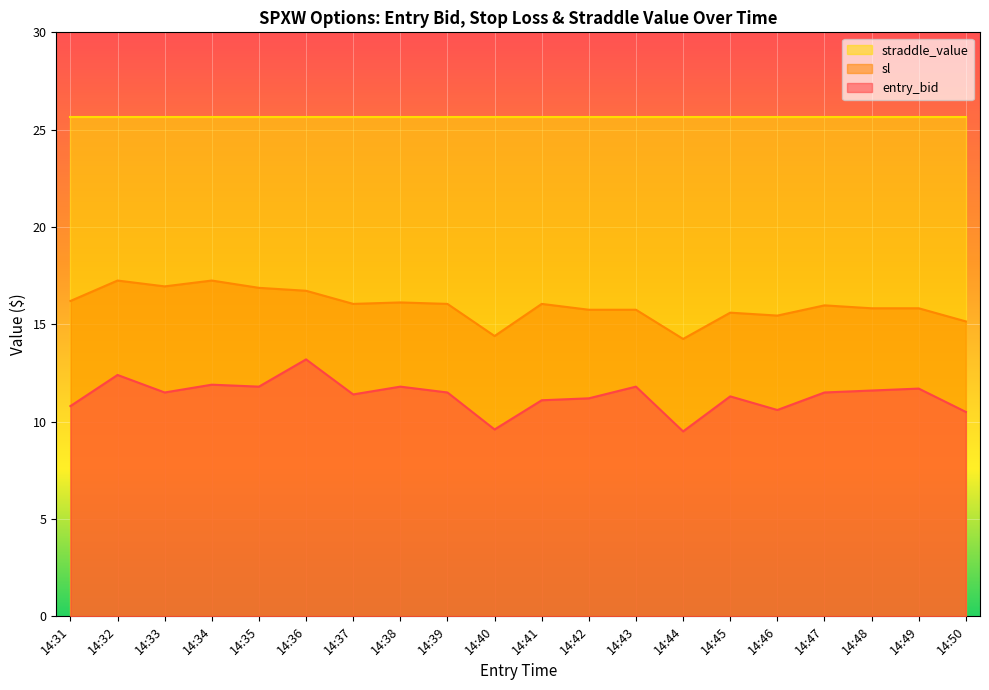

Rank the series by their maximum value, from highest to lowest.

straddle_value, sl, entry_bid